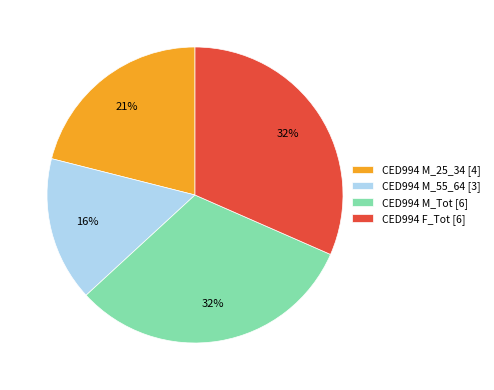

To the nearest percent, what is the difference between the largest and smallest slice percentages?

16%